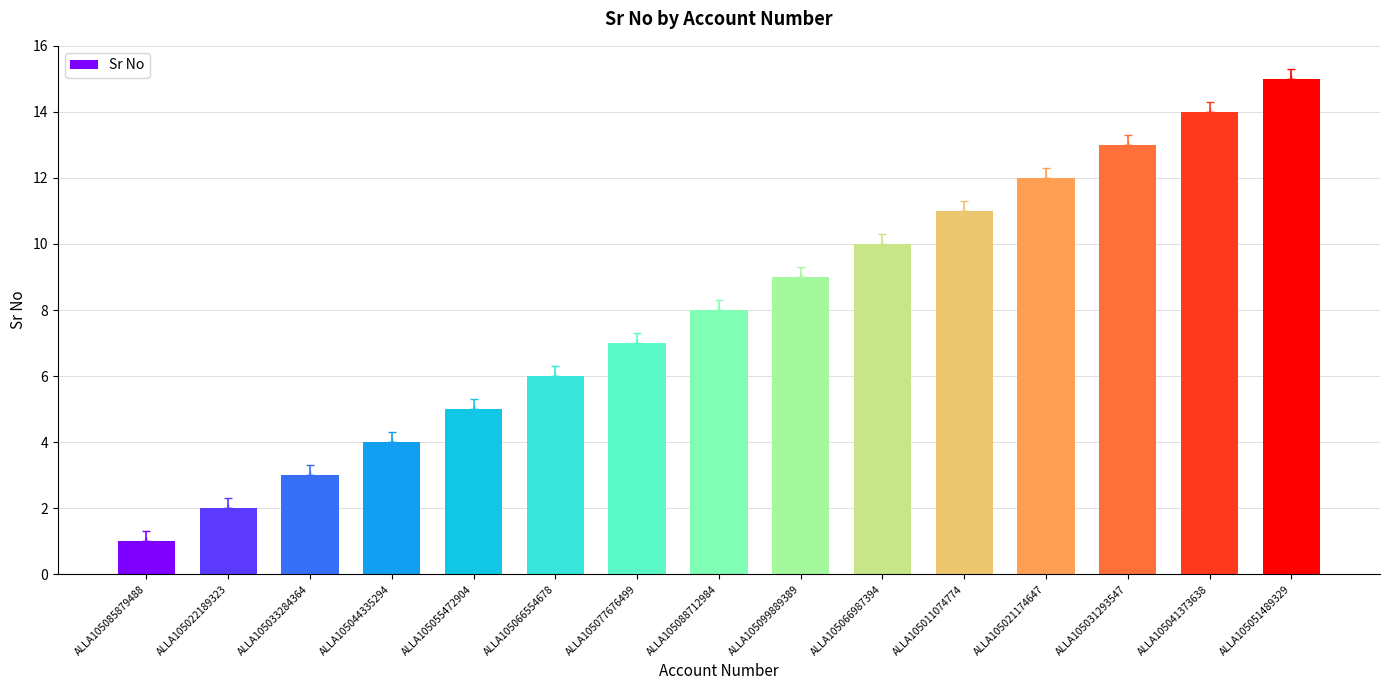

At which category does the chart reach its peak across all series?

ALLA105051489329